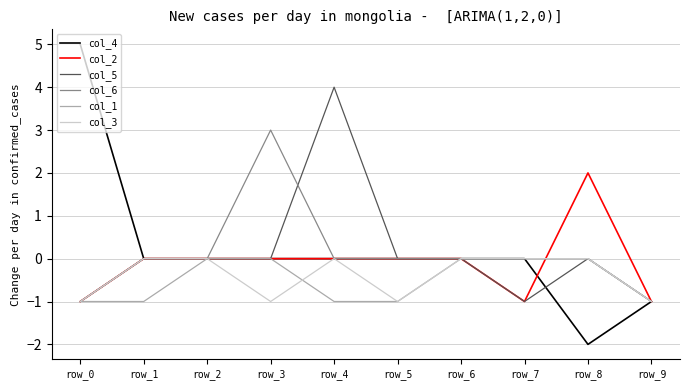

Which category has the lowest value across all series?

row_8